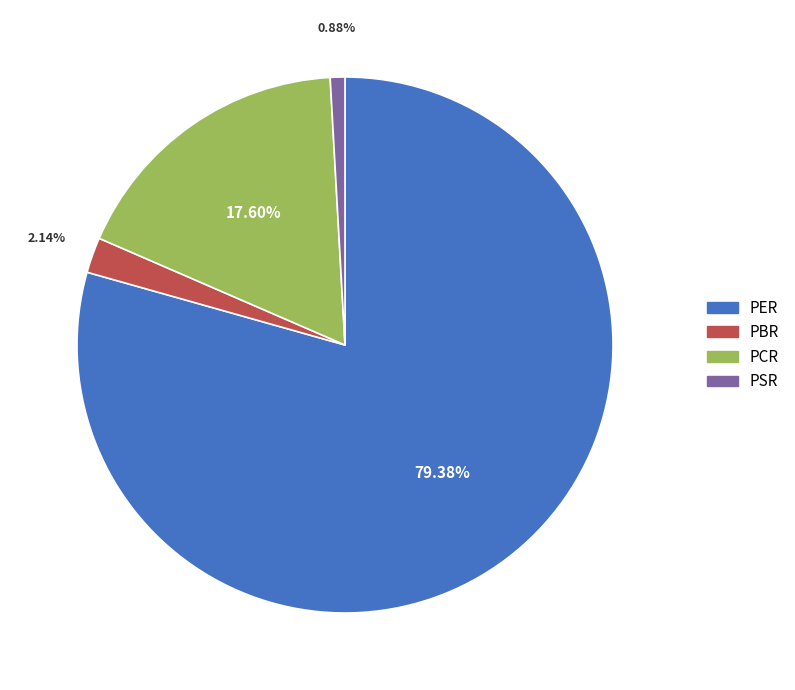

To the nearest percent, what is the difference between the largest and smallest slice percentages?

78%